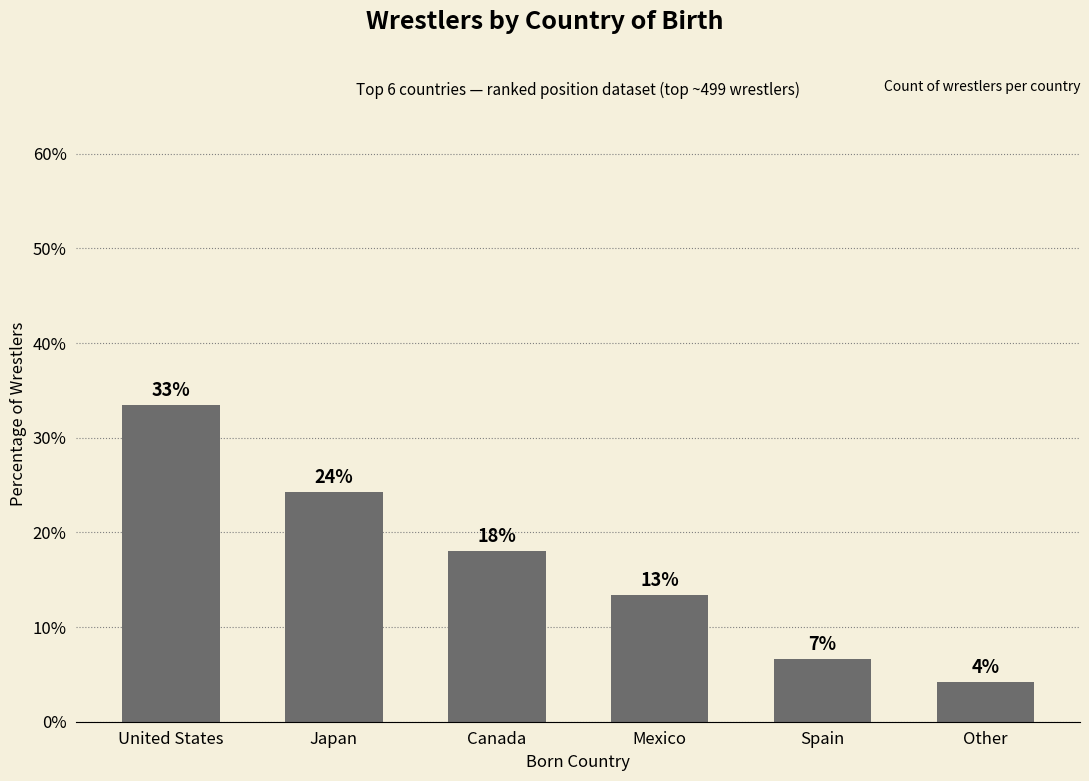

How many bars are there in total?

6